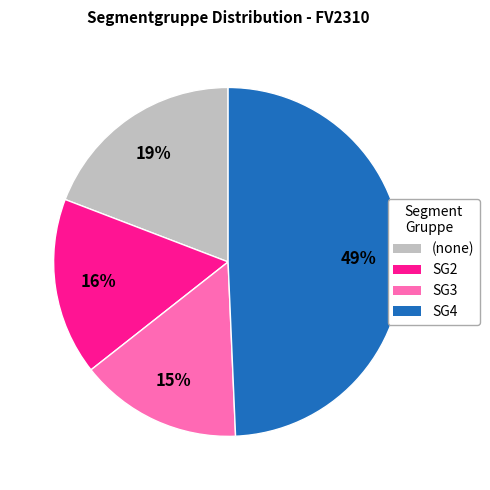

Does (none) represent more than half of the total?

No